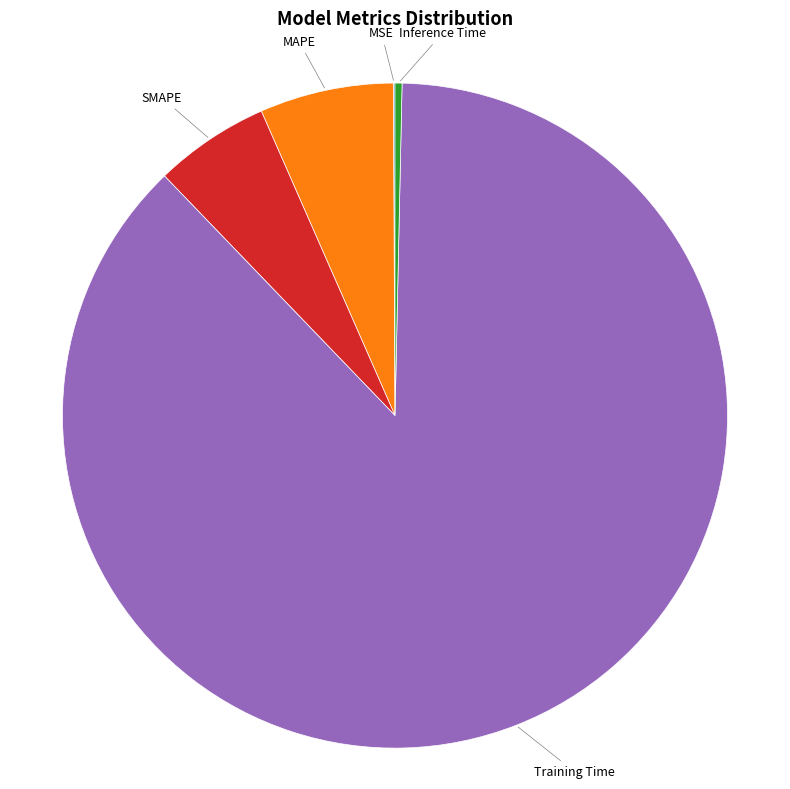

Which slice is the smallest?

MSE